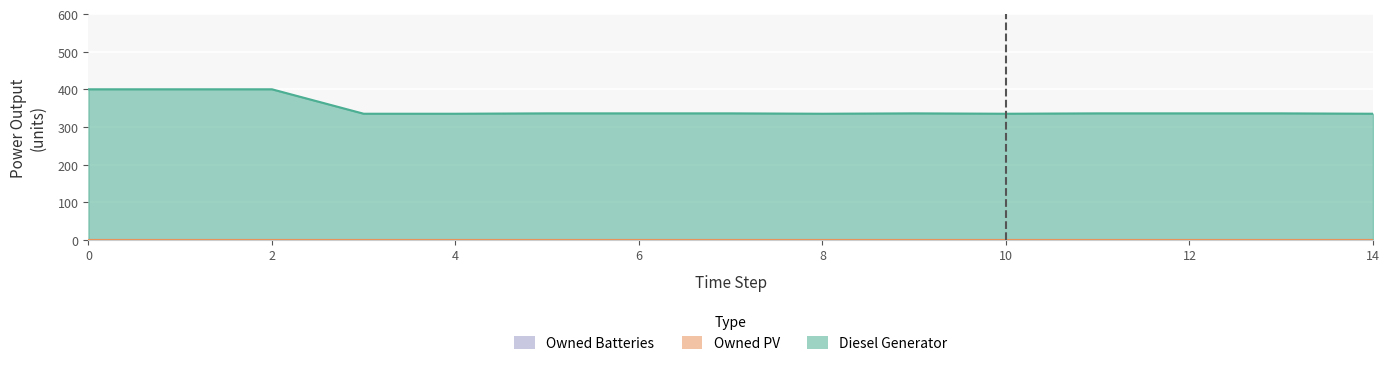

What is the total value across all series at 5?

336